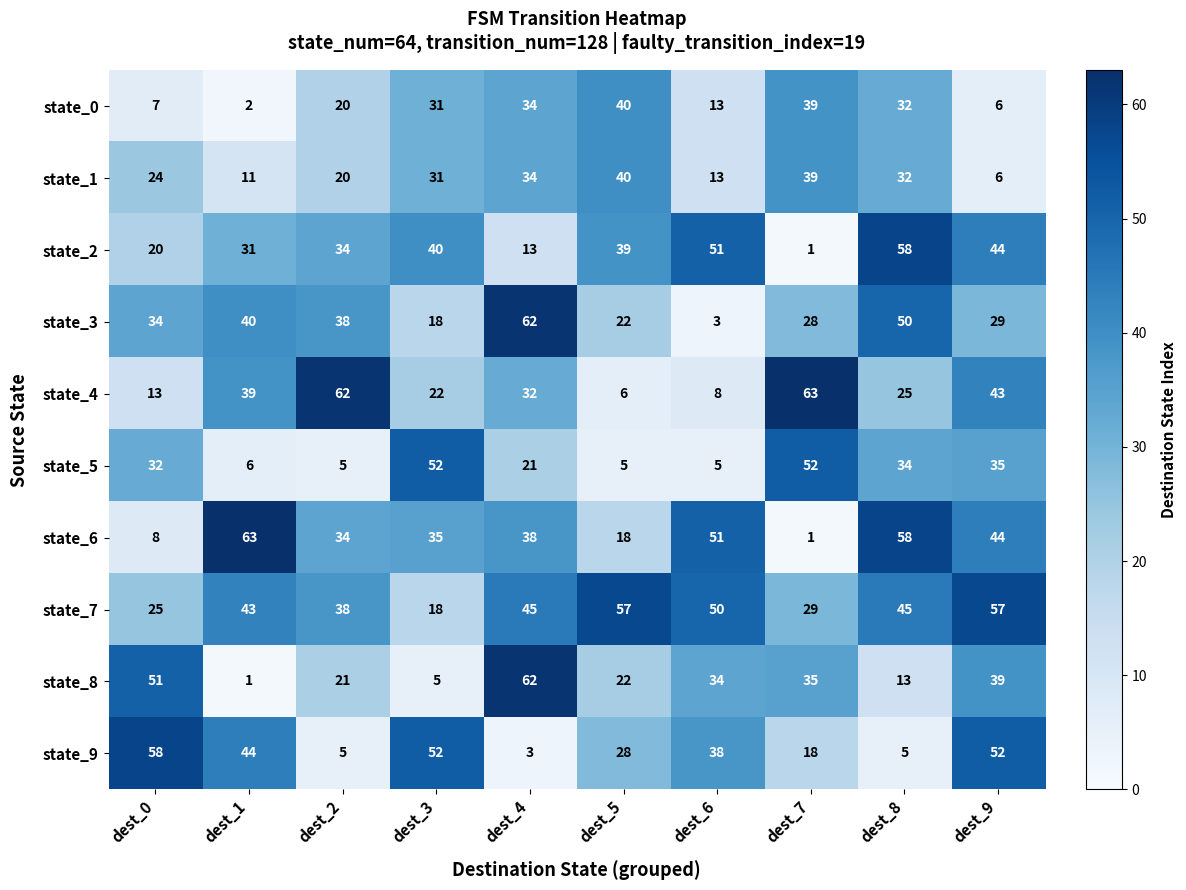

What is the total value across all series at dest_5?

277